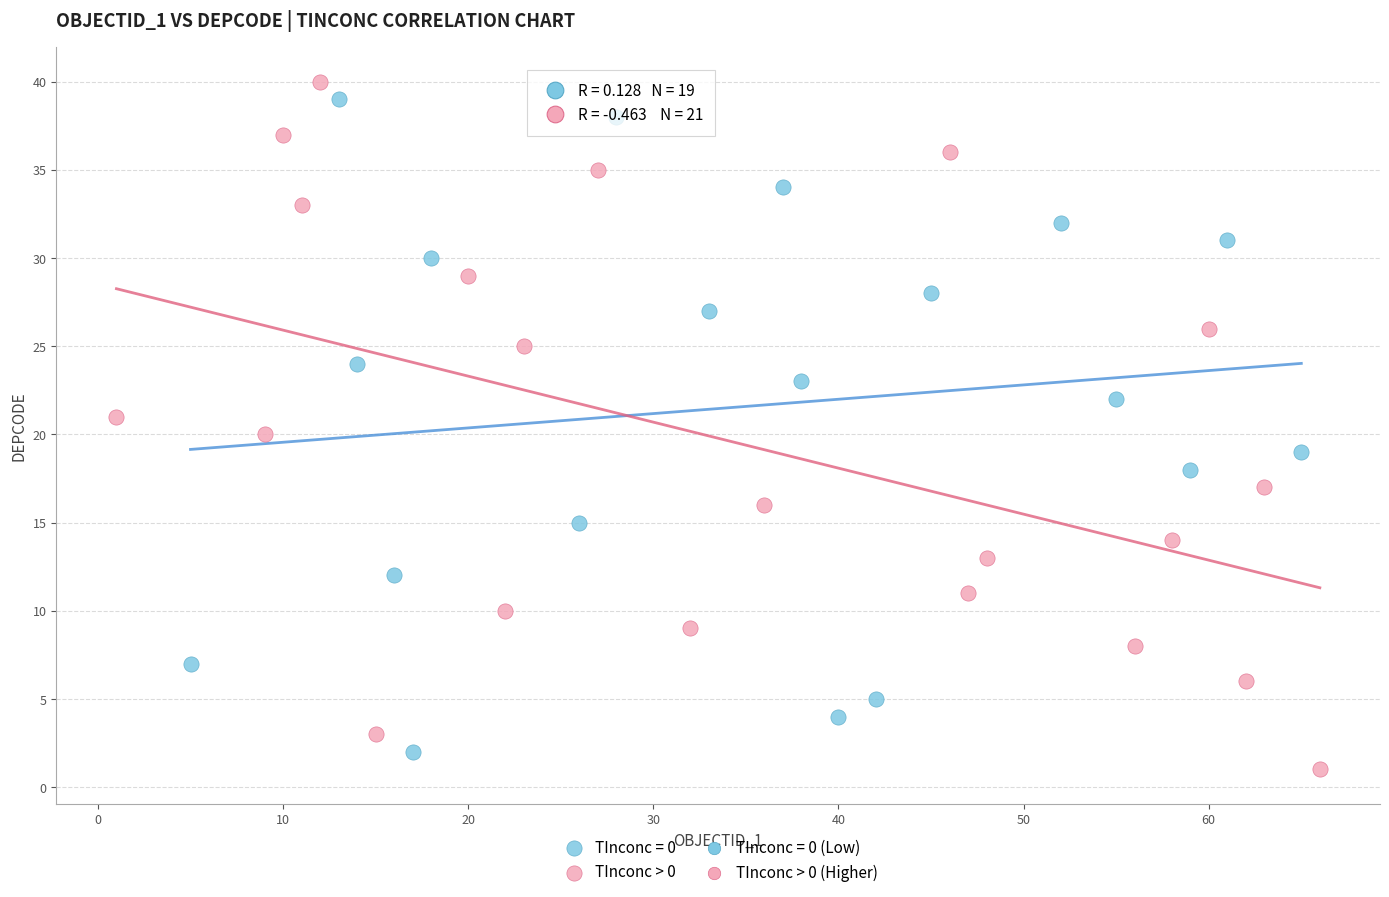

Which series has the widest spread of Y values?

TInconc > 0